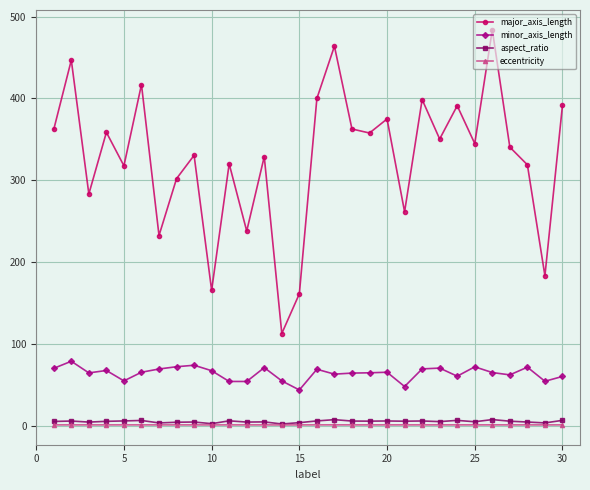

What is the value of the eccentricity point at the 18th from the left?

1.0